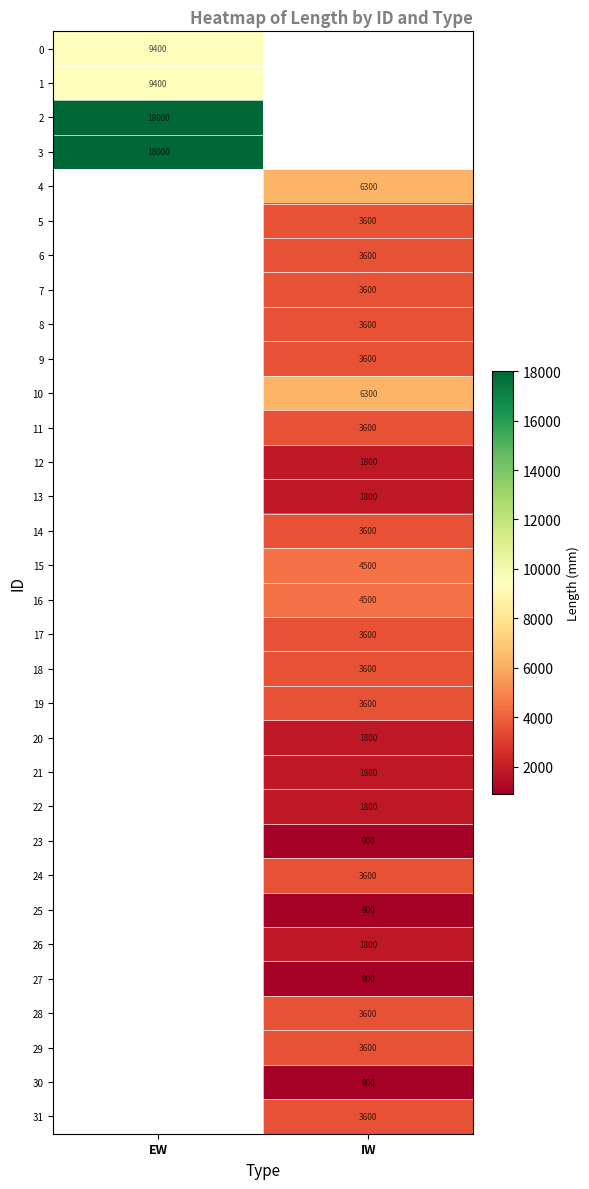

How many data points does each series have?

2